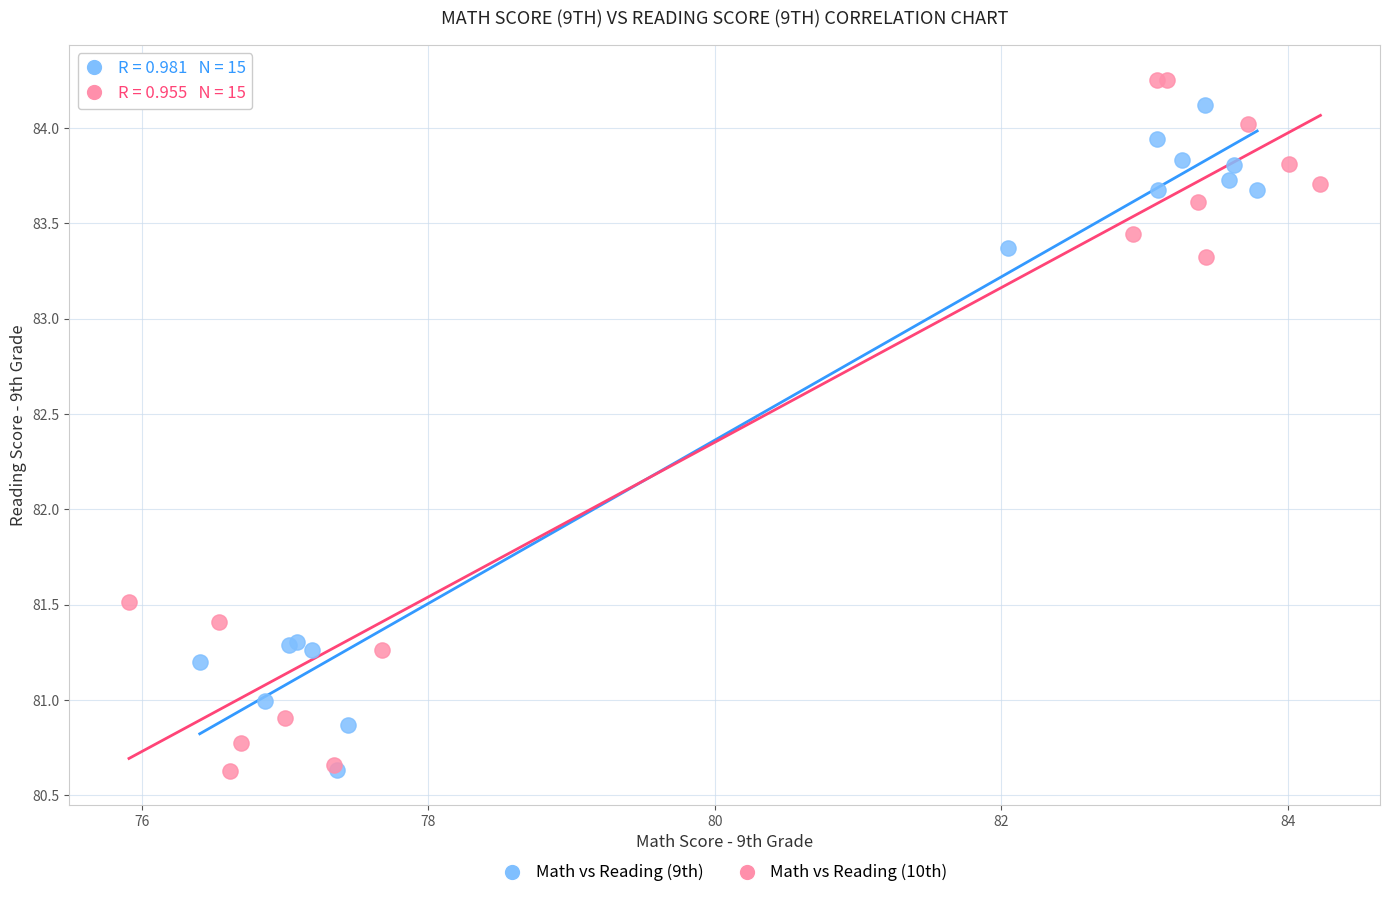

Which series has the widest spread of Y values?

Math vs Reading (10th)